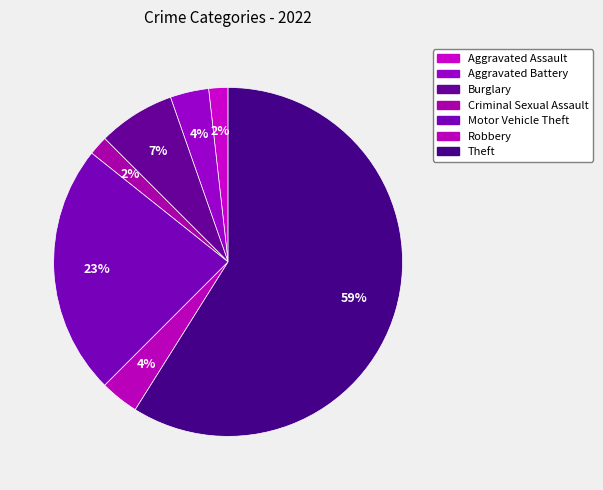

How many segments does this pie chart have?

7